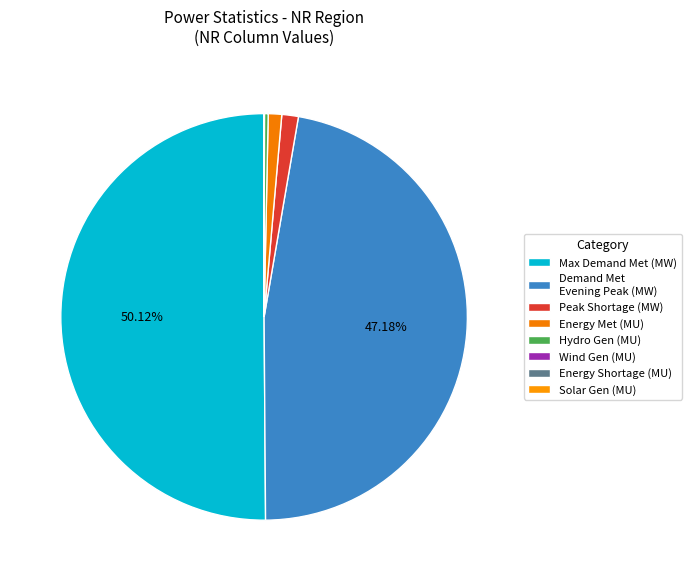

What is the smallest slice in the pie chart?

Solar Gen (MU)*